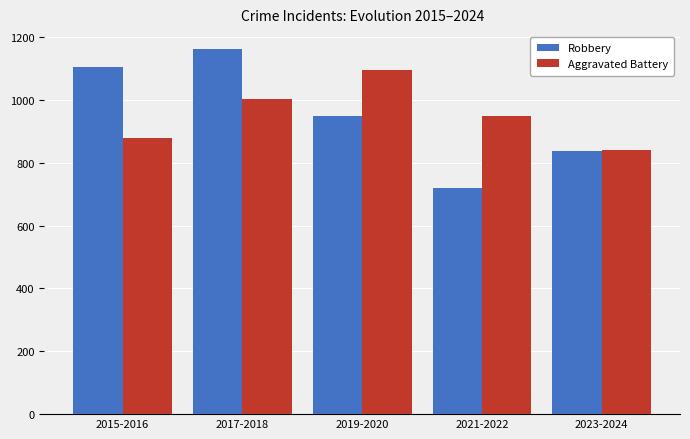

How many categories are shown in the chart?

5